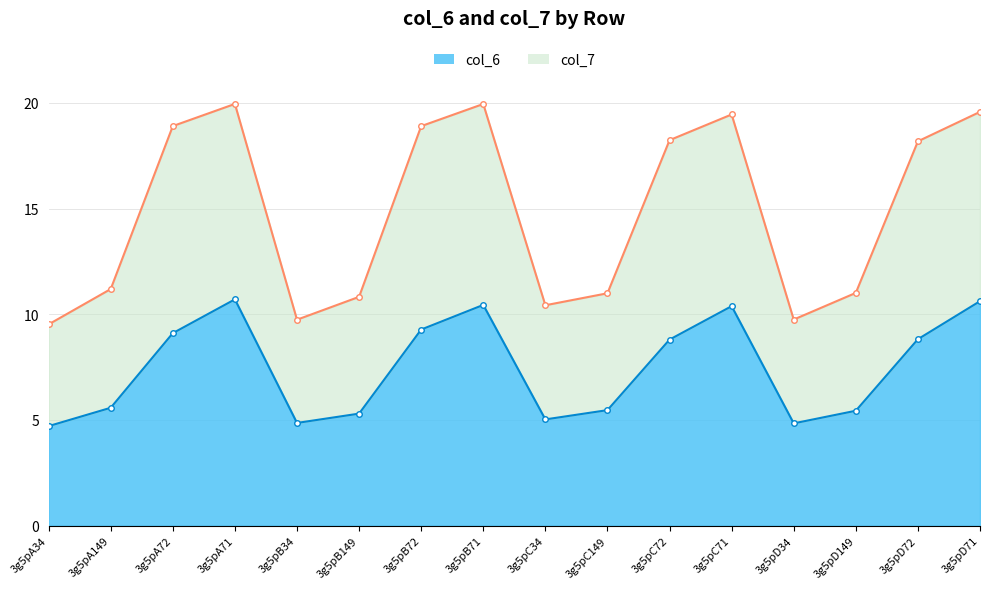

What is the total value across all series at 3g5pA149?

16.8